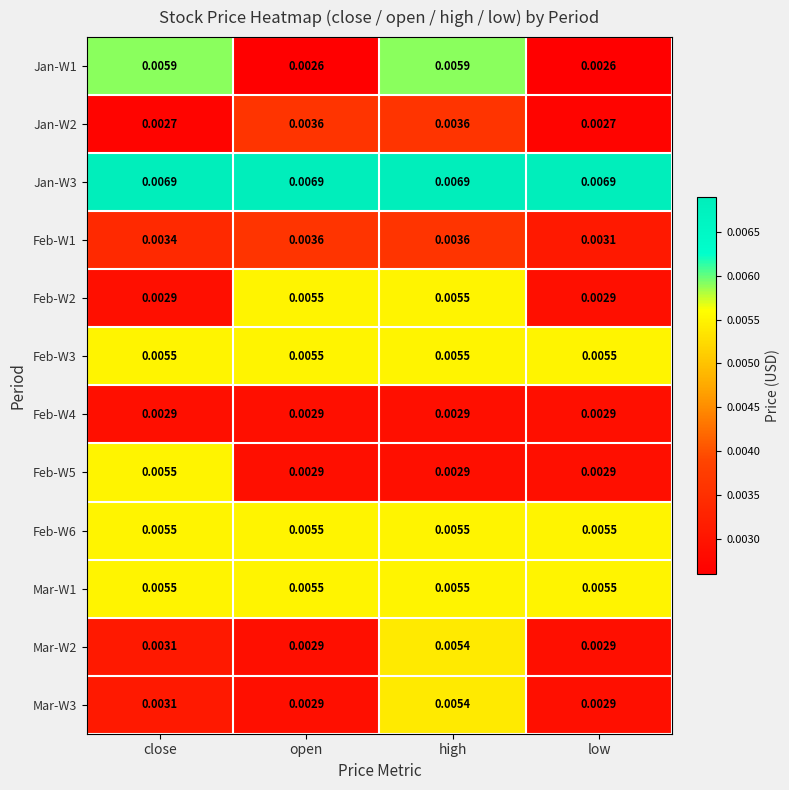

At which category is the sum across all series the highest?

high